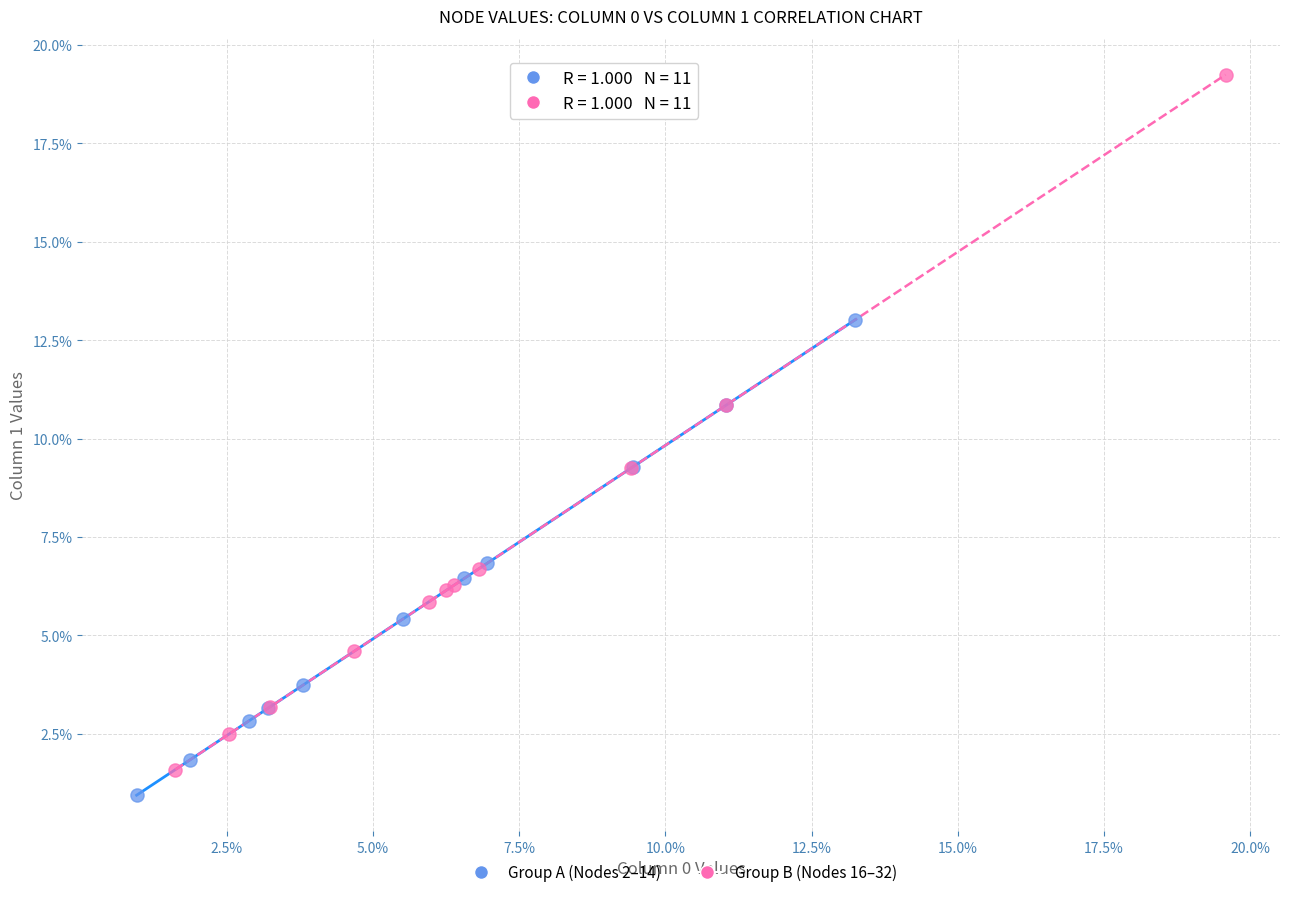

Which series reaches the minimum Y coordinate?

Group A (Nodes 2–14)